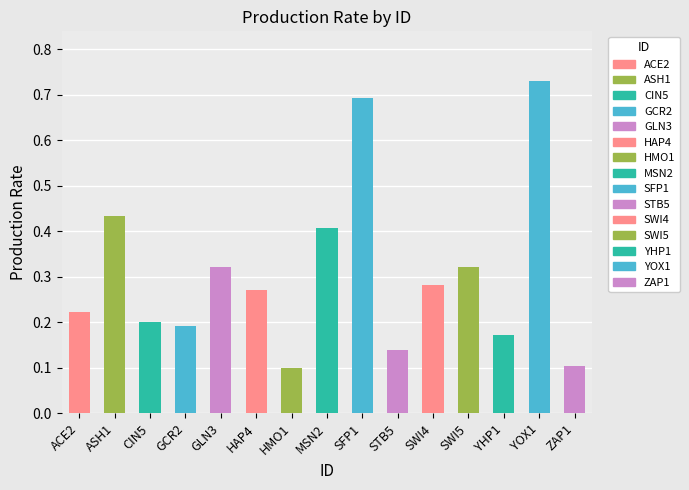

What is the difference between the second highest and minimum values?

0.6